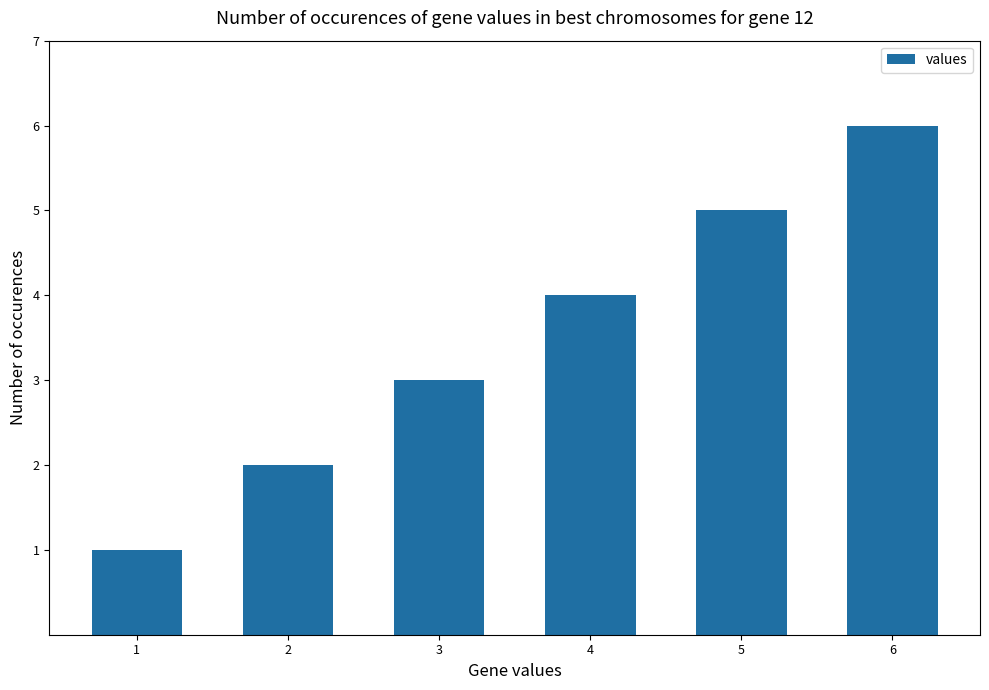

How many values are below 4?

3